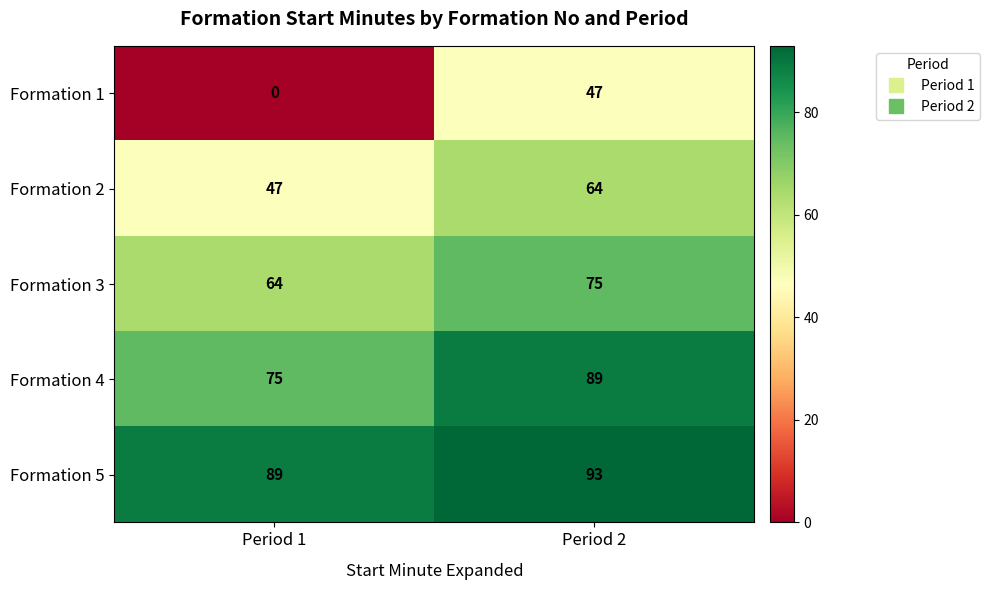

Which category has the lowest value across all series?

Period 1